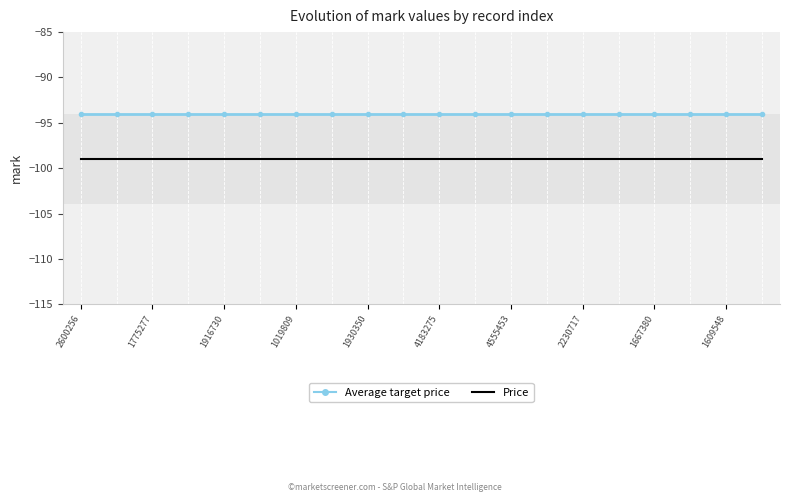

Reading left to right, what are all the values shown in this chart?

Average target price: -94	-94	-94	-94	-94	-94	-94	-94	-94	-94	-94	-94	-94	-94	-94	-94	-94	-94	-94	-94
Price: -99	-99	-99	-99	-99	-99	-99	-99	-99	-99	-99	-99	-99	-99	-99	-99	-99	-99	-99	-99